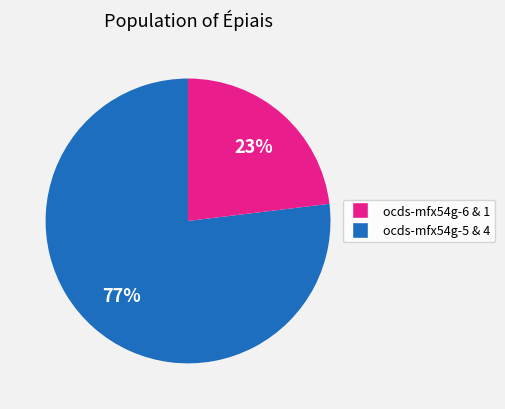

To the nearest percent, what is the average slice percentage?

50%